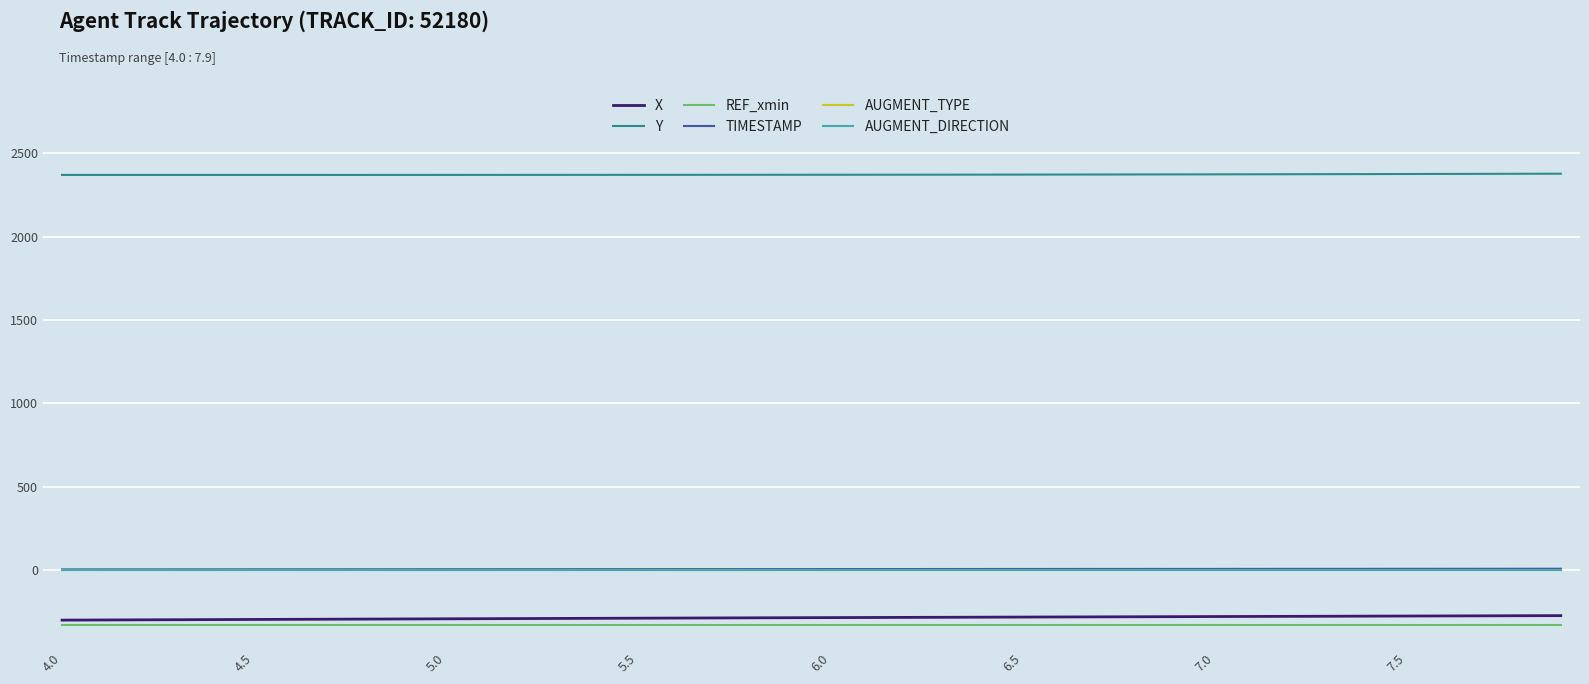

At which category does the chart reach its peak across all series?

39